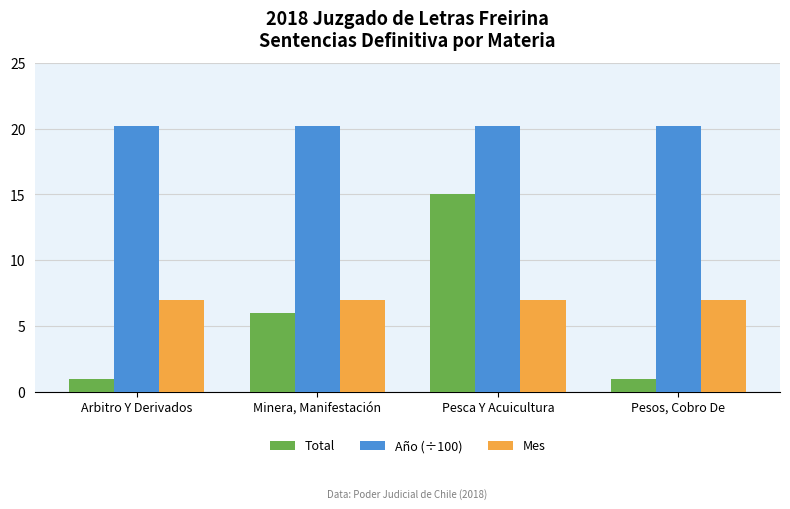

What is the sum of the Total values at Pesos, Cobro De and Arbitro Y Derivados?

2.0